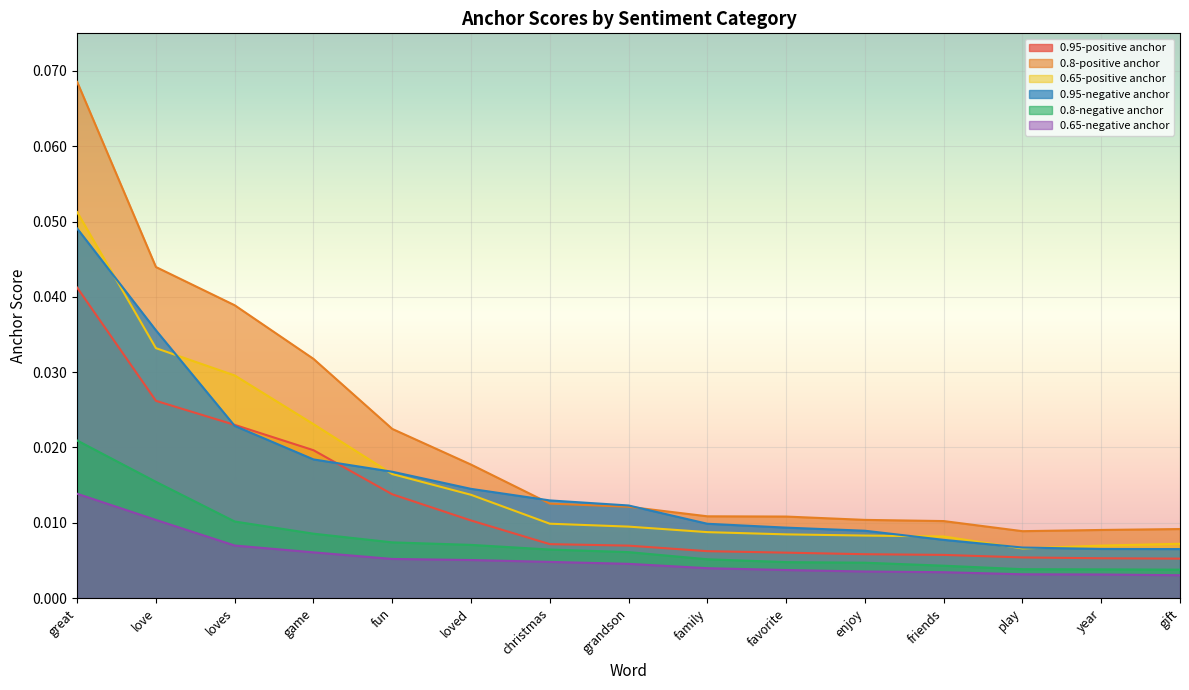

How many 0.95-negative anchor values are between 0 and 1?

15